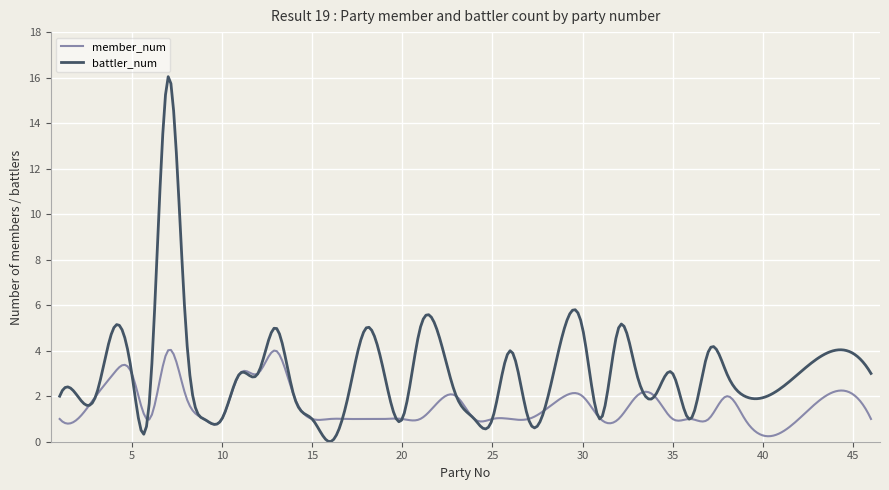

What is the difference between the maximum and minimum values in the member_num series?

3.8